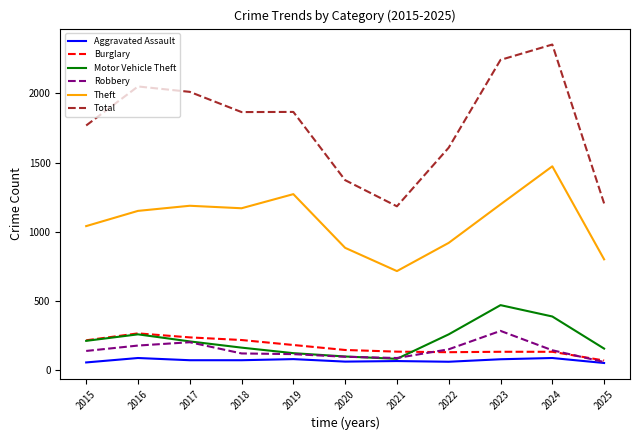

Which series changed the most between 2016 and 2021?

Total